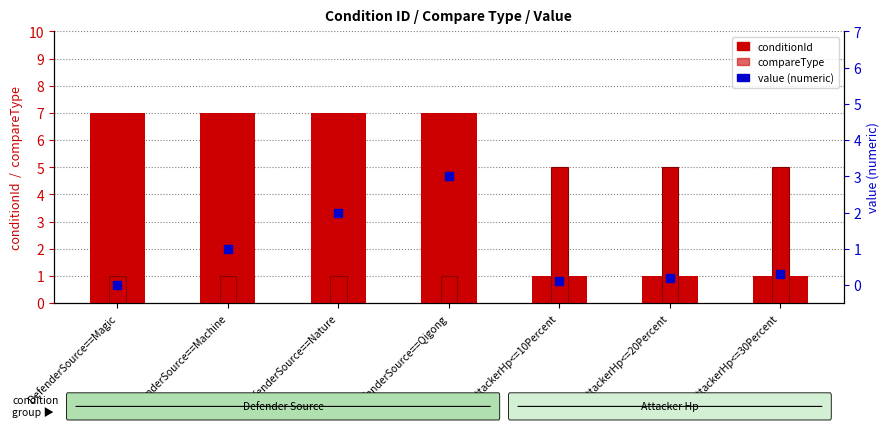

At how many categories does at least one series exceed 3?

7